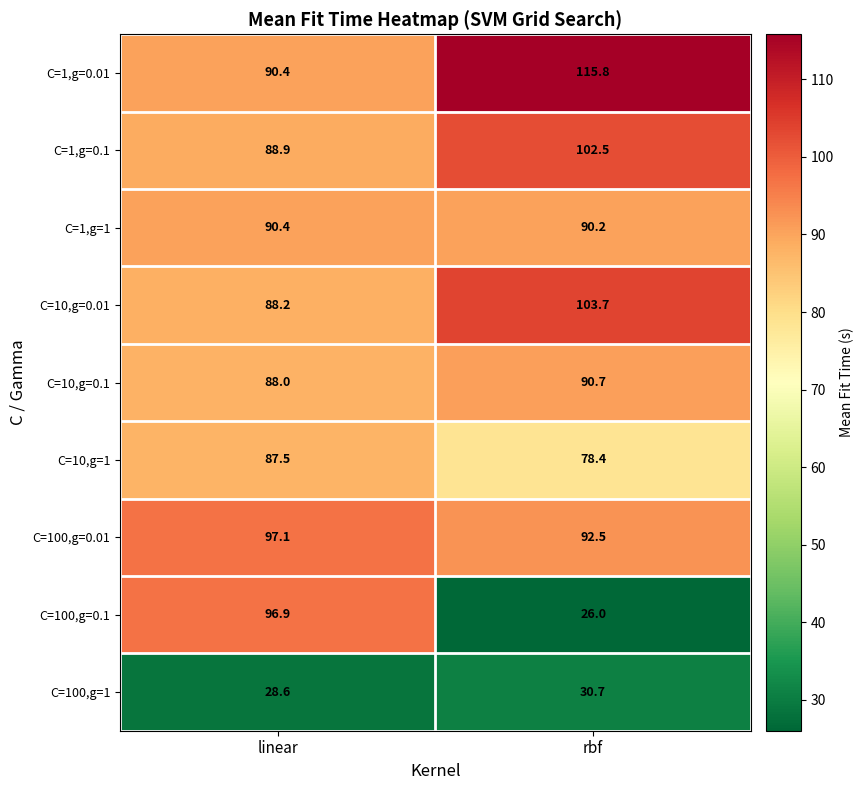

Where does the C=100,g=1 series first go above 30?

rbf